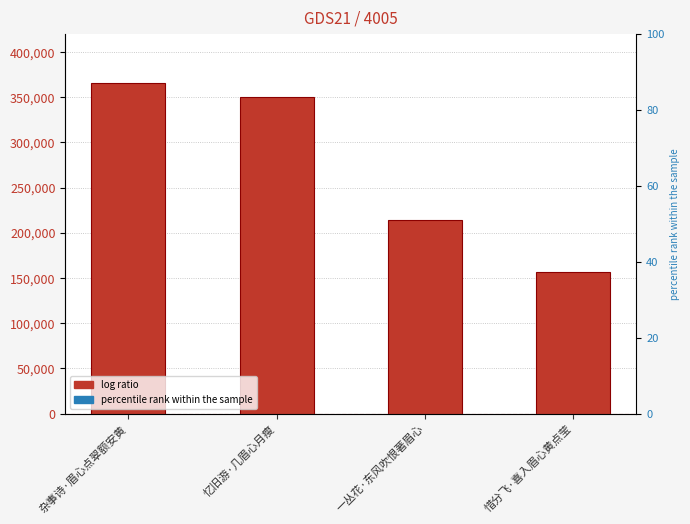

List the labels in order of value, largest first.

杂事诗·眉心点翠额安黄, 忆旧游·几眉心月瘦, 一丛花·东风吹恨著眉心, 惜分飞·喜入眉心黄点莹